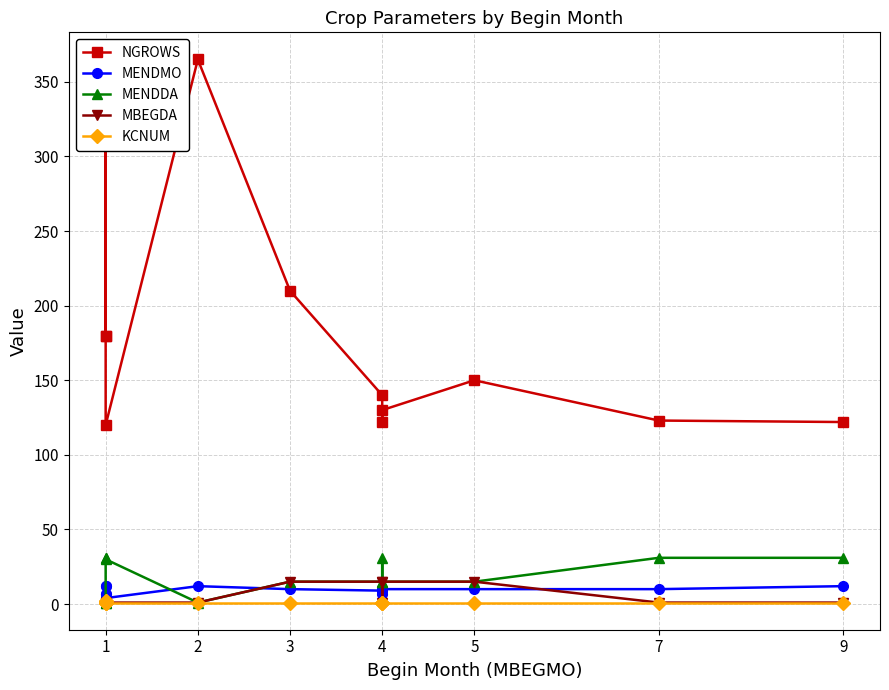

True or false: KCNUM has a value of 2 at 3.

False